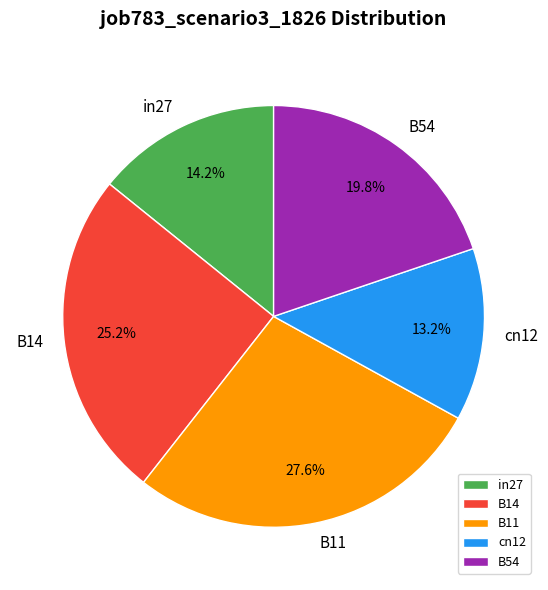

To the nearest percent, what is the difference between the largest and smallest slice percentages?

14%